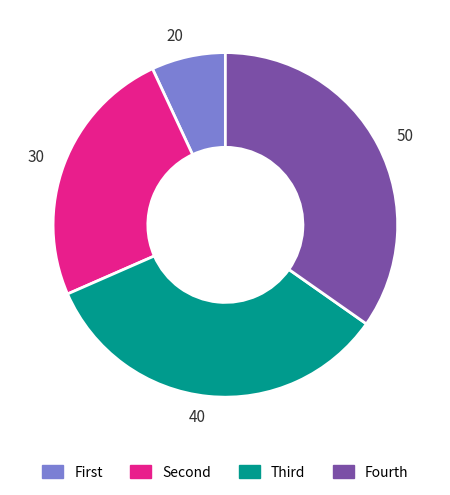

Do 40 and 30 together represent more than half of the pie?

Yes